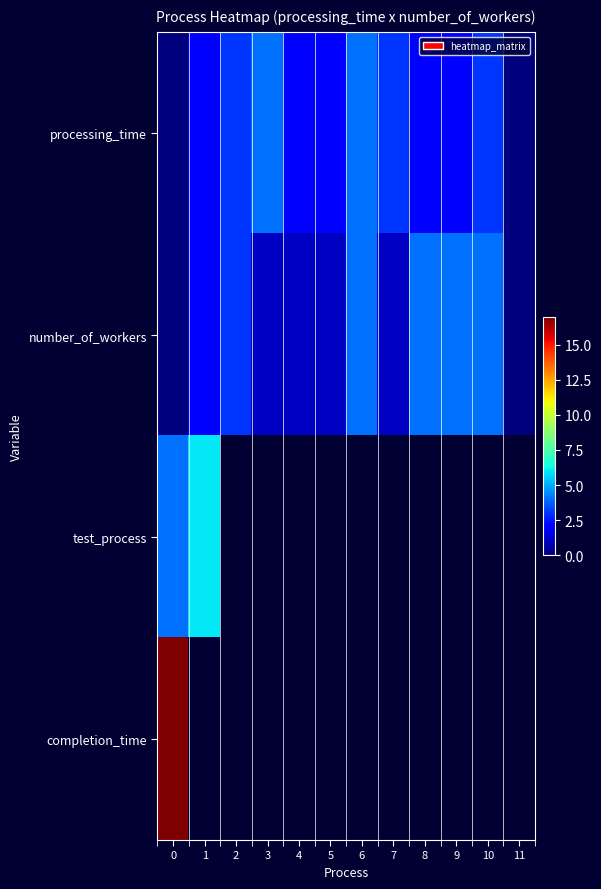

What is the sum of all number_of_workers values?

25.0